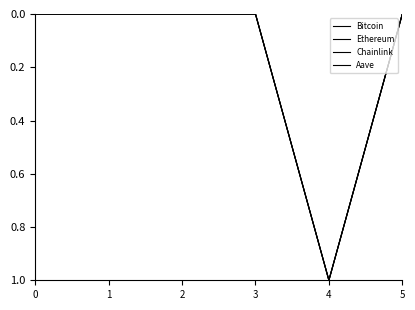

Between 0 and 2, which series saw the biggest shift?

Bitcoin